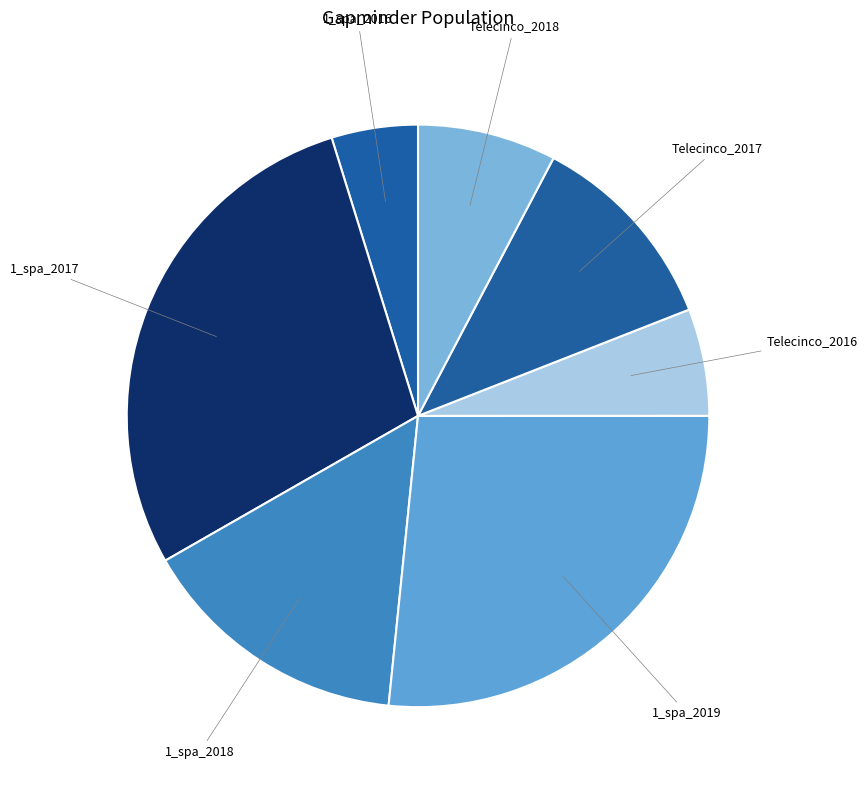

Rank the categories by value from highest to lowest.

1_spa_2017, 1_spa_2019, 1_spa_2018, Telecinco_2017, Telecinco_2018, Telecinco_2016, 1_spa_2016